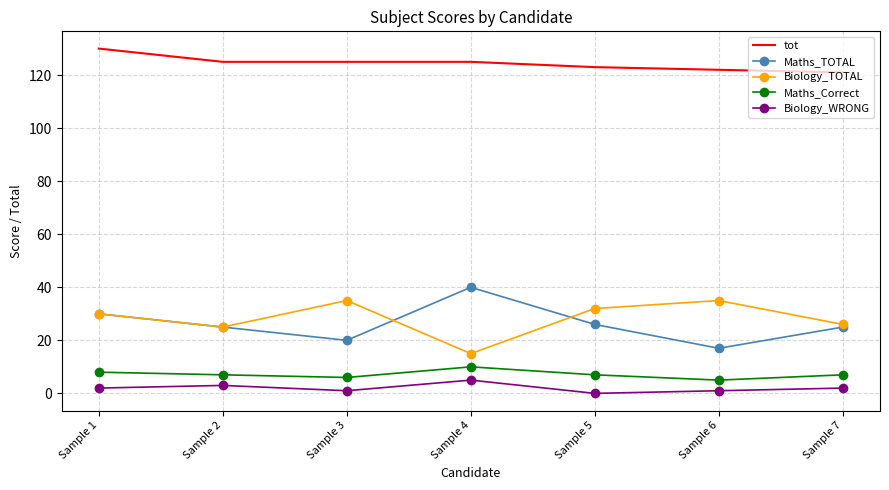

What is the difference between the highest and lowest values at Sample 3?

124